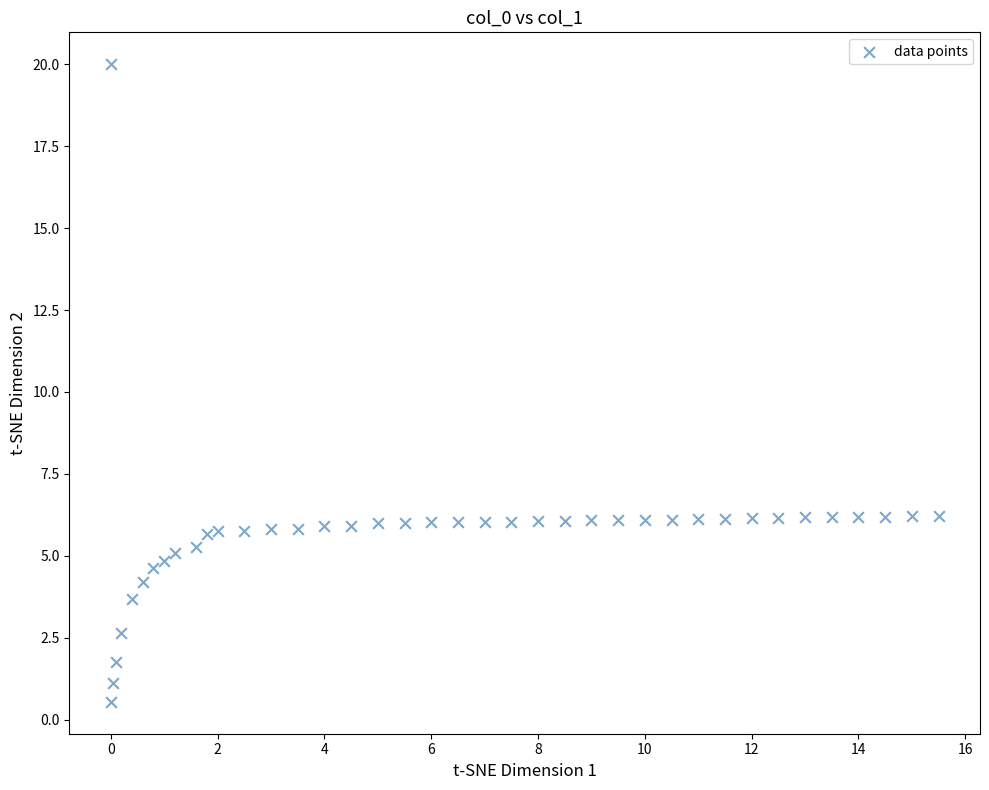

What is the range of X values (max minus min)?

15.5